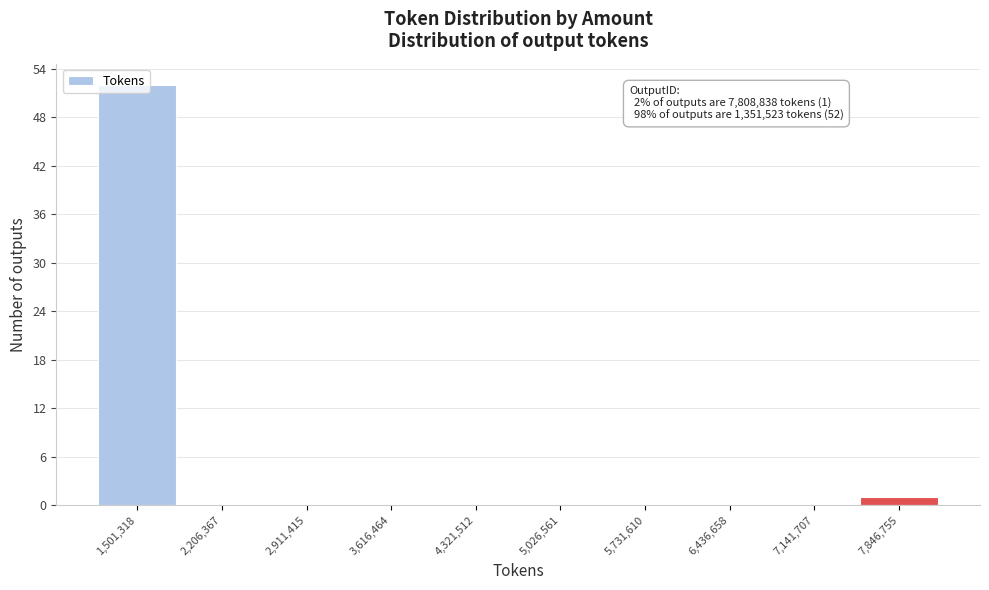

Over which range of the x-axis is the bar tallest?

1100000 to 1900000